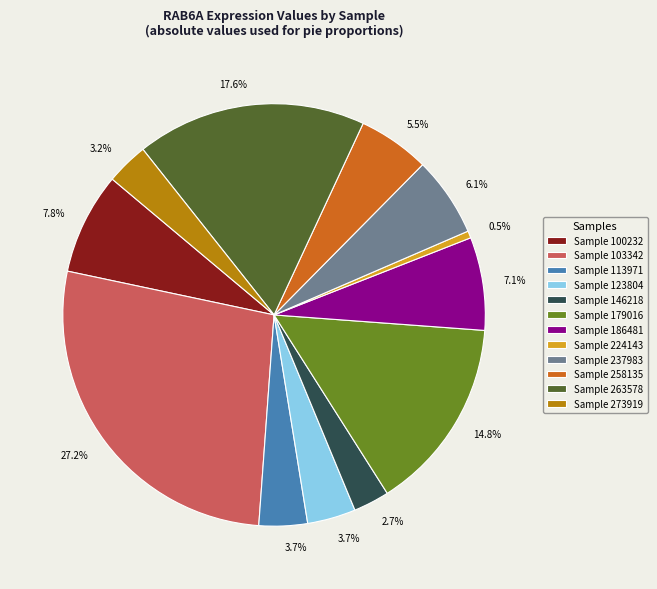

Is there any slice that represents more than half of the pie?

No